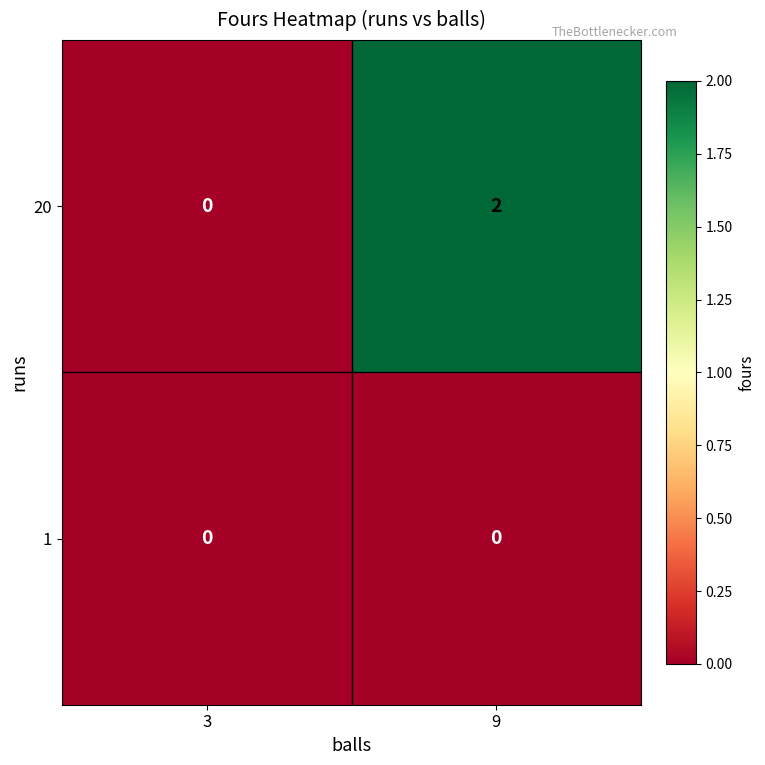

The value of 20 at 9 is 1. True or false?

False